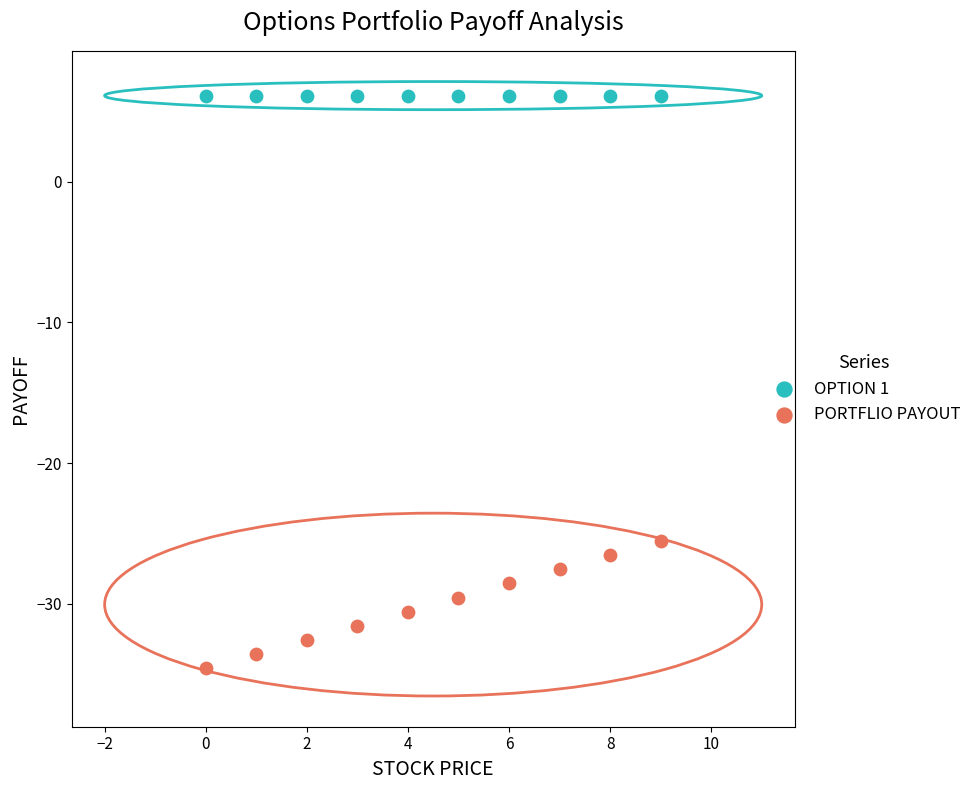

Which series contains the highest Y value?

OPTION 1